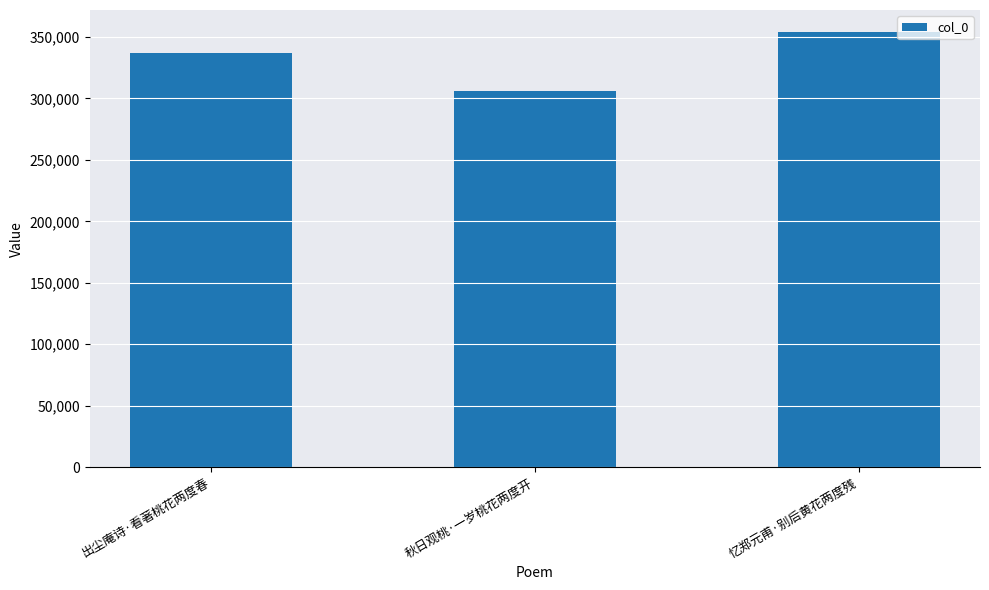

Between 忆郑元甫·别后黄花两度残 and 秋日观桃·一岁桃花两度开, which is larger?

忆郑元甫·别后黄花两度残